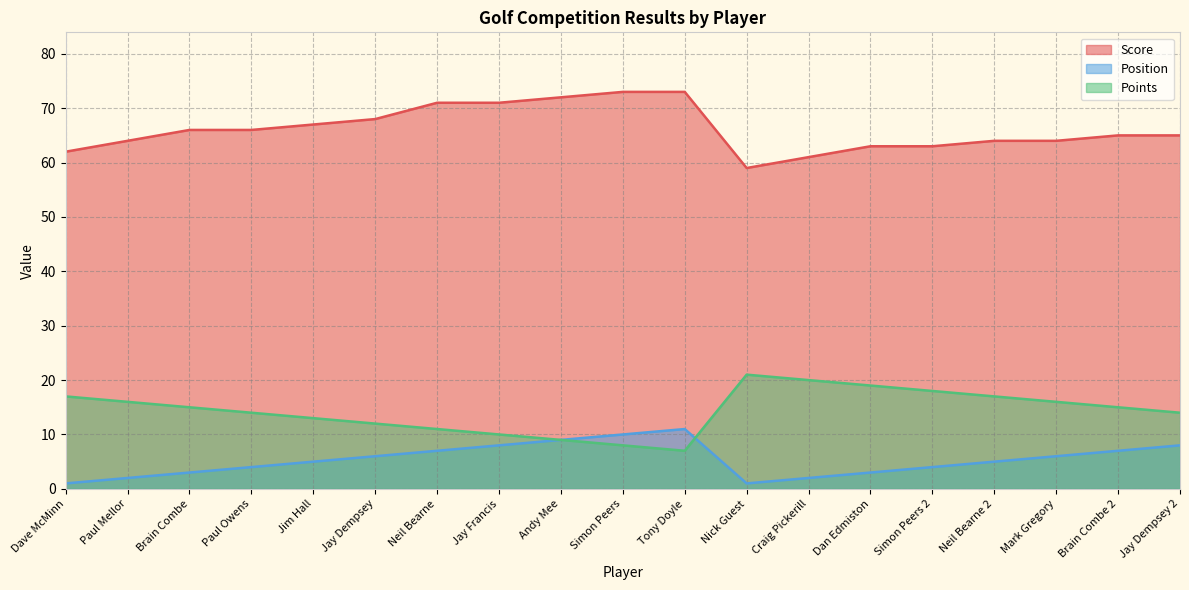

What is the label of the 6th point from the left?

Jay Dempsey